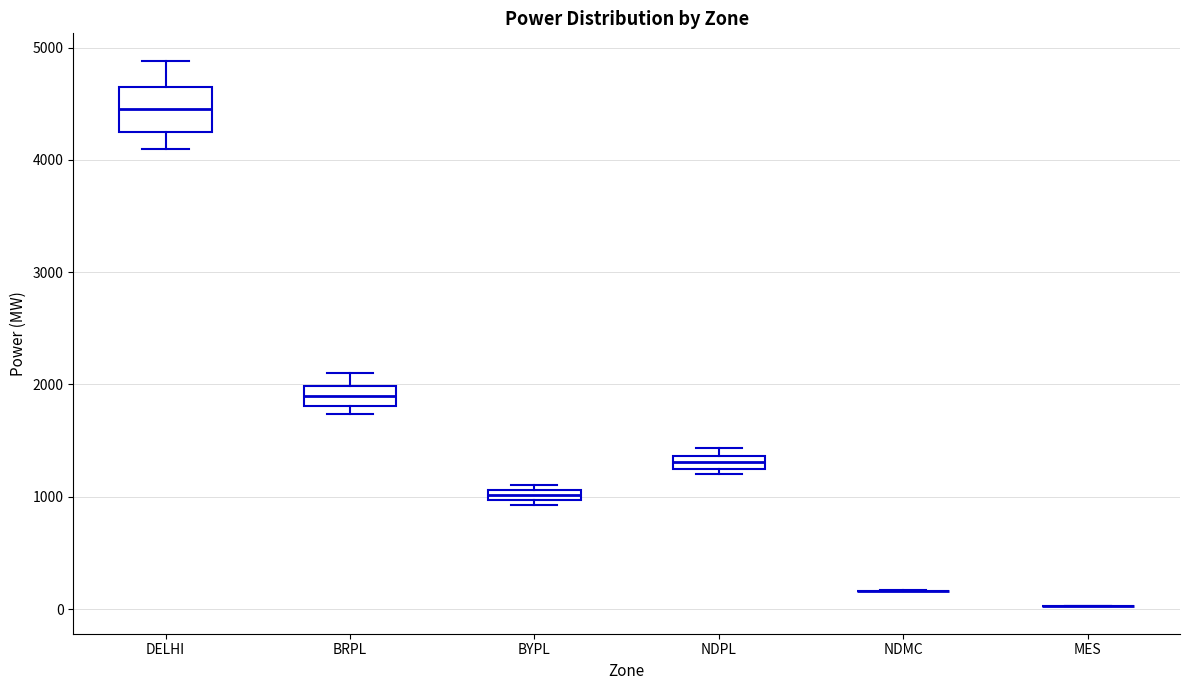

Where does the median line of the box for BRPL sit on the y-axis? The values are not printed on the chart, so give them approximately, as read against the axis.

1900